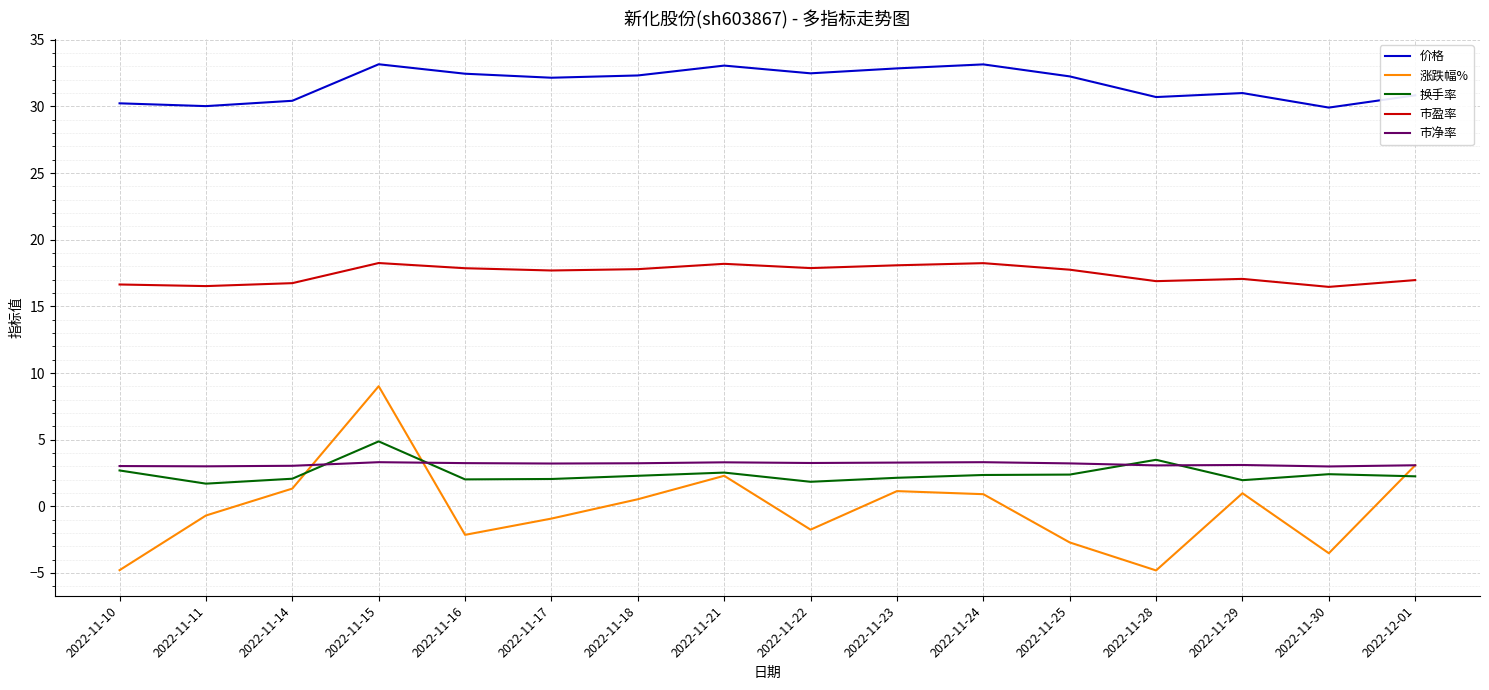

At which category does 换手率 reach its first local valley?

2022-11-11